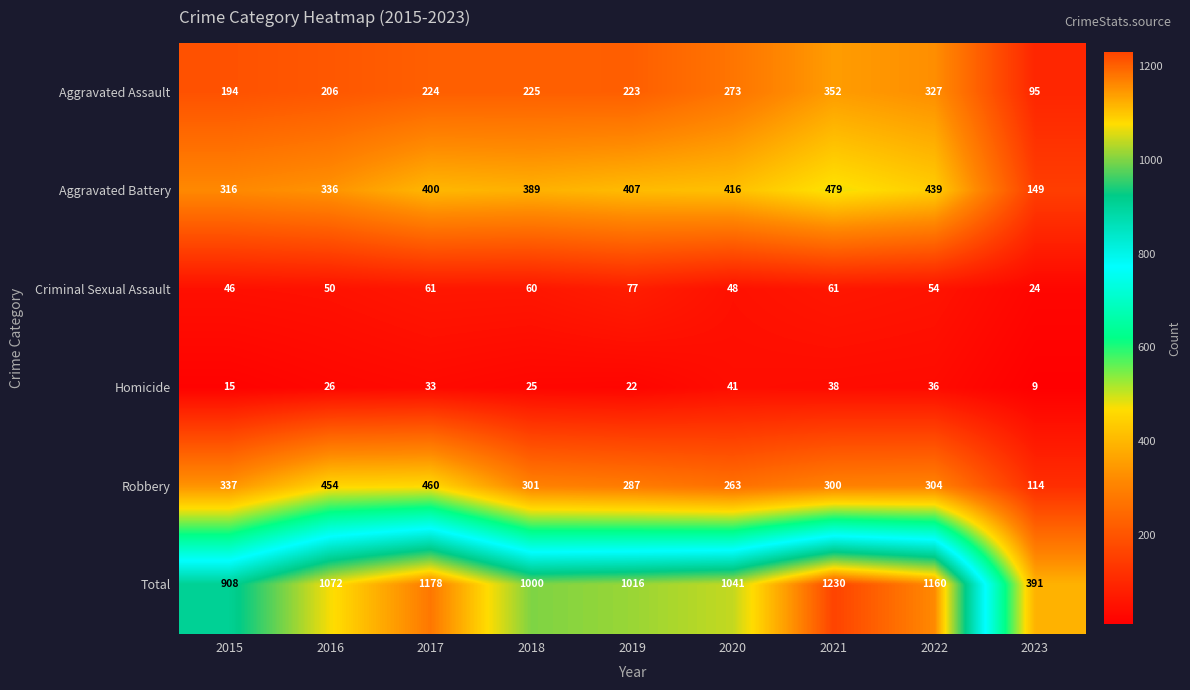

What value does the Aggravated Battery series have at 2016, to the nearest 50?

350